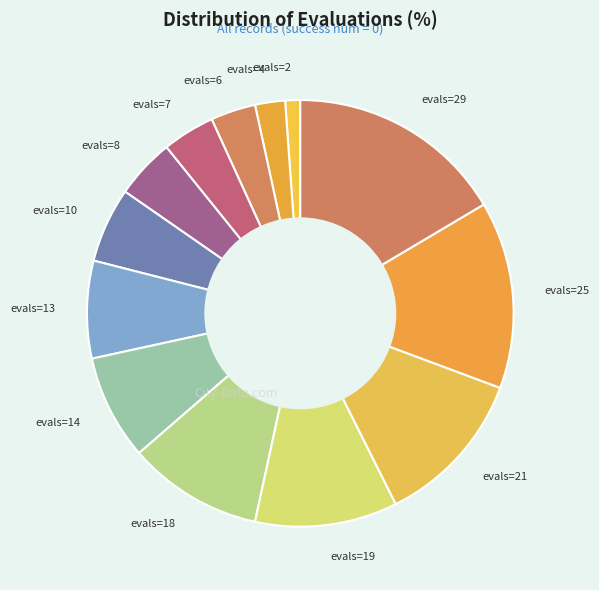

Rank the categories by value from highest to lowest.

evals=29, evals=25, evals=21, evals=19, evals=18, evals=14, evals=13, evals=10, evals=8, evals=7, evals=6, evals=4, evals=2